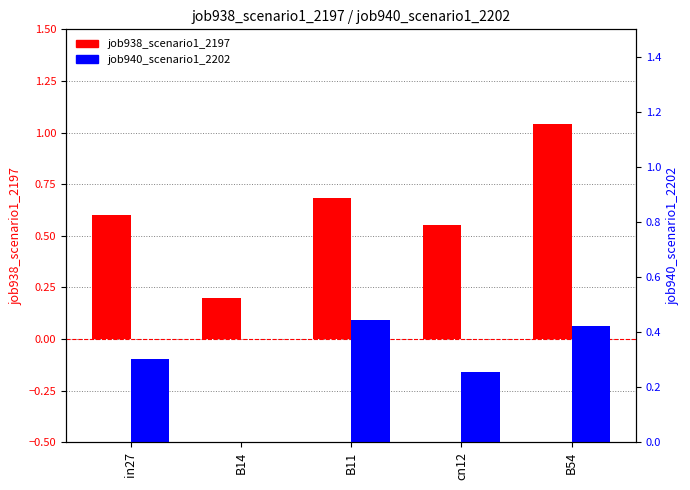

Between B14 and cn12, which is larger?

cn12